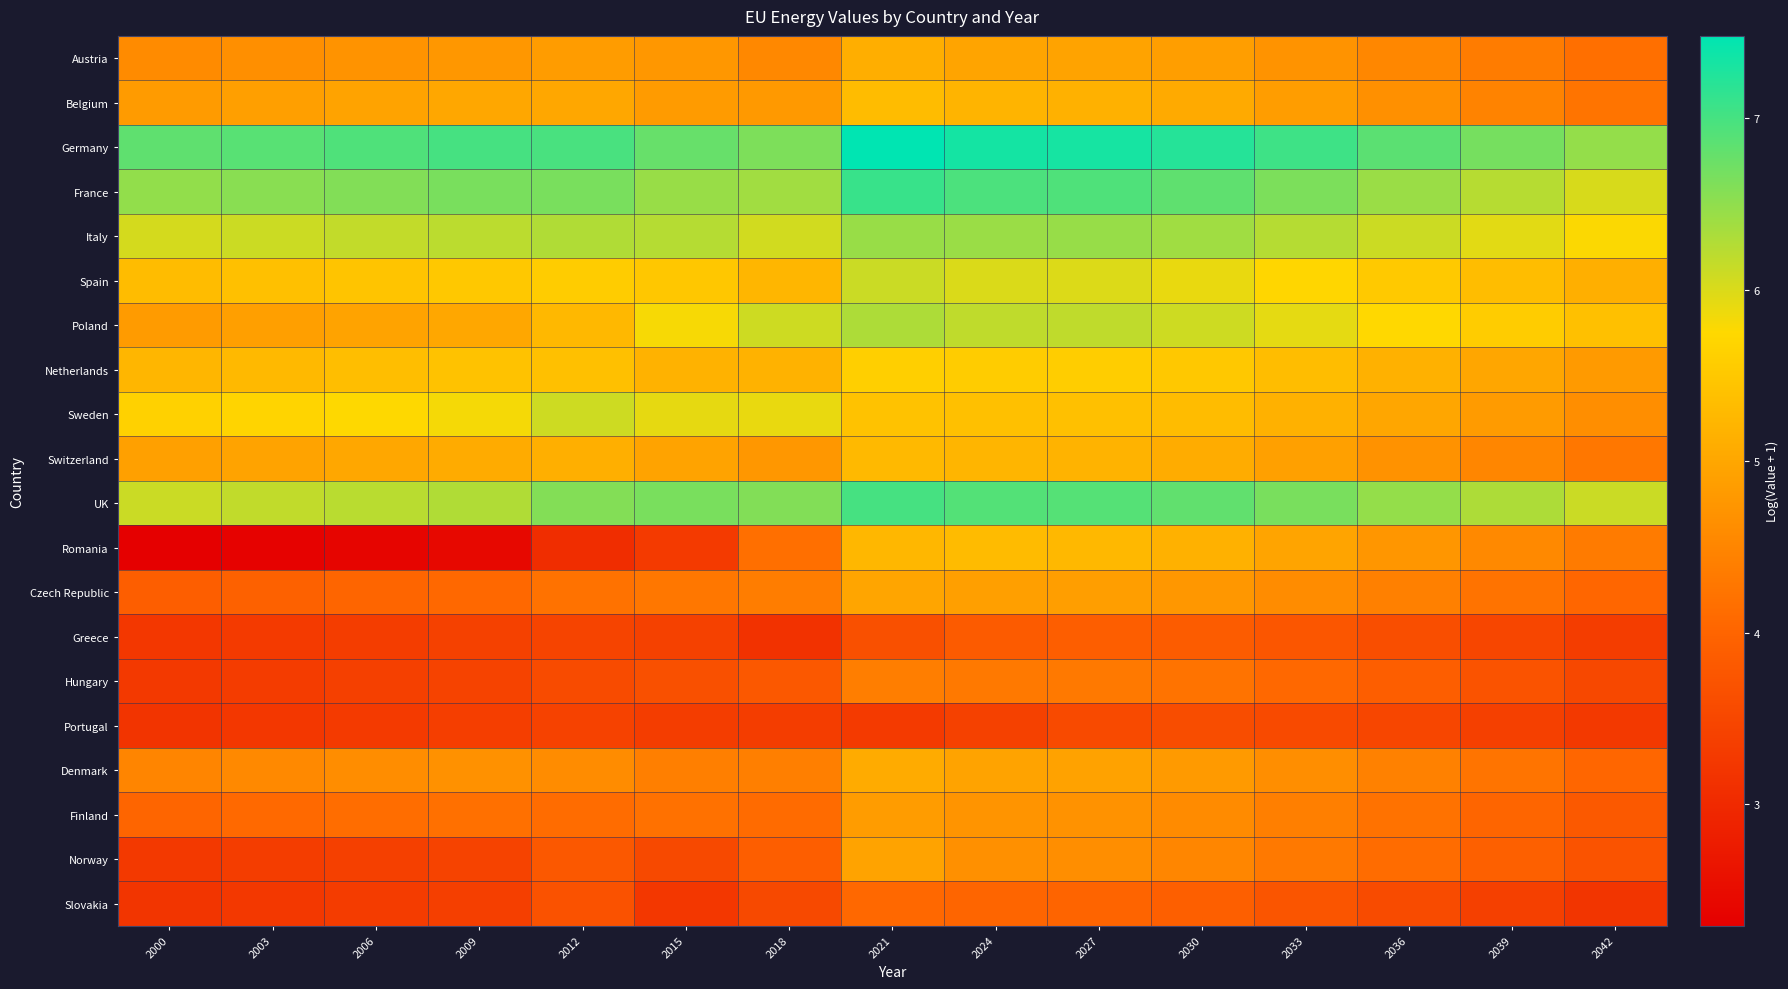

Reading left to right, what are all the values shown in this chart?

Austria: 2000=4.6	2003=4.6	2006=4.7	2009=4.8	2012=4.8	2015=4.8	2018=4.5	2021=5.1	2024=5.0	2027=5.0	2030=4.9	2033=4.7	2036=4.5	2039=4.4	2042=4.2
Belgium: 2000=4.8	2003=4.9	2006=5.0	2009=5.0	2012=5.0	2015=4.8	2018=4.8	2021=5.3	2024=5.2	2027=5.2	2030=5.1	2033=4.9	2036=4.7	2039=4.5	2042=4.2
Germany: 2000=6.8	2003=6.9	2006=6.9	2009=7.0	2012=7.0	2015=6.8	2018=6.6	2021=7.5	2024=7.3	2027=7.3	2030=7.2	2033=7.0	2036=6.9	2039=6.7	2042=6.5
France: 2000=6.5	2003=6.5	2006=6.6	2009=6.7	2012=6.7	2015=6.4	2018=6.4	2021=7.1	2024=7.0	2027=6.9	2030=6.8	2033=6.6	2036=6.4	2039=6.2	2042=6.0
Italy: 2000=6.0	2003=6.1	2006=6.2	2009=6.2	2012=6.3	2015=6.2	2018=6.1	2021=6.4	2024=6.4	2027=6.5	2030=6.4	2033=6.3	2036=6.1	2039=5.9	2042=5.8
Spain: 2000=5.3	2003=5.4	2006=5.4	2009=5.5	2012=5.6	2015=5.5	2018=5.2	2021=6.1	2024=6.0	2027=6.0	2030=5.9	2033=5.7	2036=5.5	2039=5.3	2042=5.1
Poland: 2000=4.8	2003=4.9	2006=5.0	2009=5.0	2012=5.3	2015=5.8	2018=6.1	2021=6.3	2024=6.2	2027=6.2	2030=6.1	2033=5.9	2036=5.7	2039=5.6	2042=5.4
Netherlands: 2000=5.2	2003=5.3	2006=5.3	2009=5.4	2012=5.4	2015=5.2	2018=5.2	2021=5.6	2024=5.6	2027=5.6	2030=5.5	2033=5.3	2036=5.2	2039=5.0	2042=4.8
Sweden: 2000=5.6	2003=5.7	2006=5.8	2009=5.8	2012=6.1	2015=5.9	2018=5.9	2021=5.4	2024=5.4	2027=5.4	2030=5.3	2033=5.2	2036=5.0	2039=4.8	2042=4.6
Switzerland: 2000=4.9	2003=5.0	2006=5.0	2009=5.1	2012=5.1	2015=4.9	2018=4.8	2021=5.3	2024=5.2	2027=5.2	2030=5.1	2033=4.9	2036=4.7	2039=4.5	2042=4.3
UK: 2000=6.1	2003=6.2	2006=6.2	2009=6.3	2012=6.6	2015=6.7	2018=6.6	2021=7.0	2024=6.9	2027=6.9	2030=6.8	2033=6.7	2036=6.5	2039=6.3	2042=6.1
Romania: 2000=2.3	2003=2.3	2006=2.4	2009=2.5	2012=3.1	2015=3.3	2018=4.2	2021=5.3	2024=5.3	2027=5.3	2030=5.2	2033=5.0	2036=4.8	2039=4.6	2042=4.3
Czech Republic: 2000=3.9	2003=3.9	2006=4.0	2009=4.1	2012=4.2	2015=4.3	2018=4.4	2021=5.0	2024=4.9	2027=4.9	2030=4.8	2033=4.6	2036=4.4	2039=4.2	2042=4.0
Greece: 2000=3.2	2003=3.3	2006=3.3	2009=3.4	2012=3.4	2015=3.4	2018=3.2	2021=3.7	2024=3.8	2027=3.9	2030=3.9	2033=3.8	2036=3.6	2039=3.5	2042=3.3
Hungary: 2000=3.3	2003=3.3	2006=3.4	2009=3.4	2012=3.6	2015=3.7	2018=3.8	2021=4.4	2024=4.3	2027=4.3	2030=4.2	2033=4.1	2036=3.9	2039=3.7	2042=3.5
Portugal: 2000=3.2	2003=3.2	2006=3.3	2009=3.3	2012=3.4	2015=3.3	2018=3.3	2021=3.3	2024=3.4	2027=3.6	2030=3.6	2033=3.6	2036=3.5	2039=3.4	2042=3.3
Denmark: 2000=4.5	2003=4.6	2006=4.6	2009=4.7	2012=4.6	2015=4.4	2018=4.4	2021=5.1	2024=5.0	2027=4.9	2030=4.8	2033=4.6	2036=4.4	2039=4.2	2042=4.0
Finland: 2000=4.0	2003=4.1	2006=4.1	2009=4.2	2012=4.1	2015=4.2	2018=4.1	2021=4.8	2024=4.7	2027=4.7	2030=4.6	2033=4.4	2036=4.2	2039=4.0	2042=3.8
Norway: 2000=3.3	2003=3.3	2006=3.4	2009=3.4	2012=3.8	2015=3.5	2018=3.9	2021=4.9	2024=4.7	2027=4.6	2030=4.5	2033=4.3	2036=4.1	2039=3.9	2042=3.7
Slovakia: 2000=3.2	2003=3.3	2006=3.3	2009=3.4	2012=3.7	2015=3.2	2018=3.5	2021=4.1	2024=4.0	2027=4.0	2030=3.9	2033=3.7	2036=3.6	2039=3.4	2042=3.2